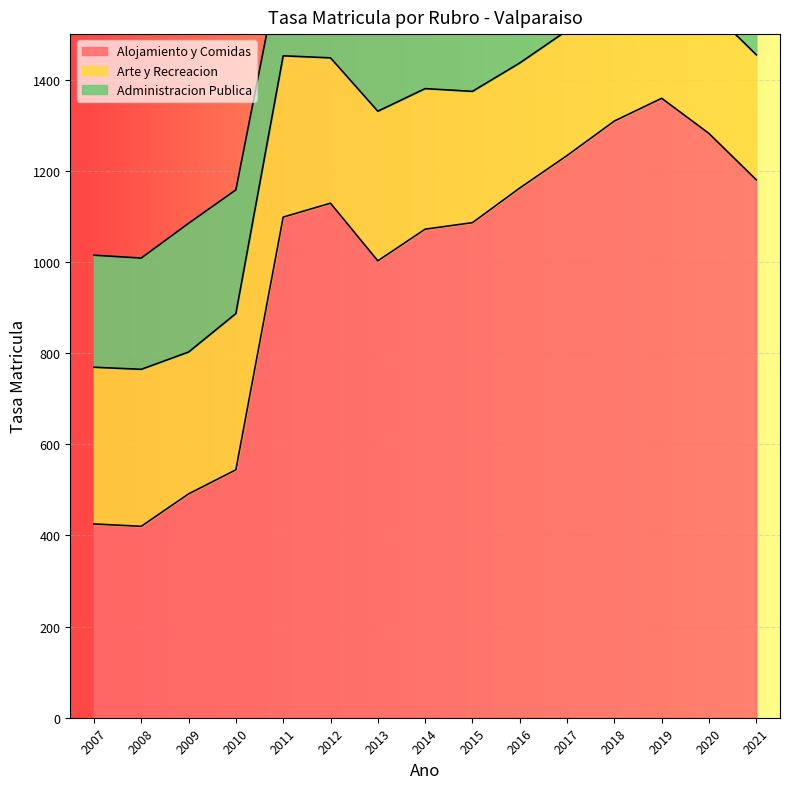

How many distinct data groups are displayed?

3